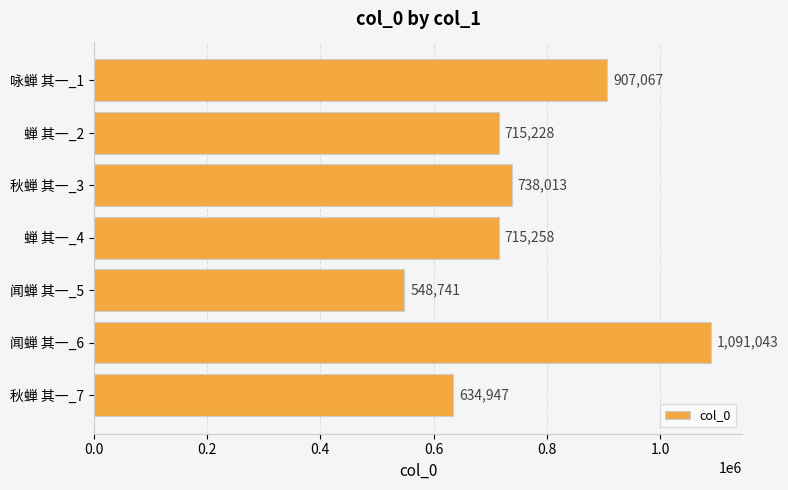

Is it true that the value at 闻蝉 其一_5 is 548741?

True